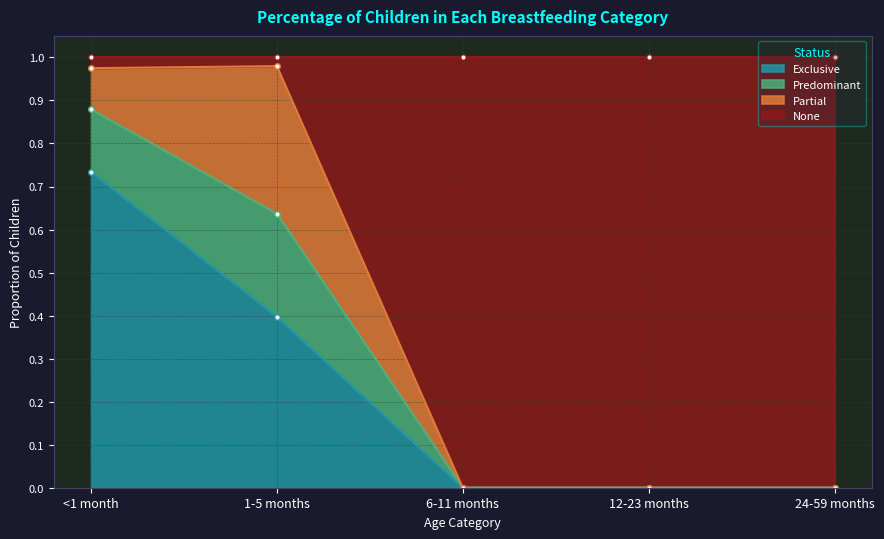

What is the difference between the second highest and second lowest values in the Exclusive series?

0.4